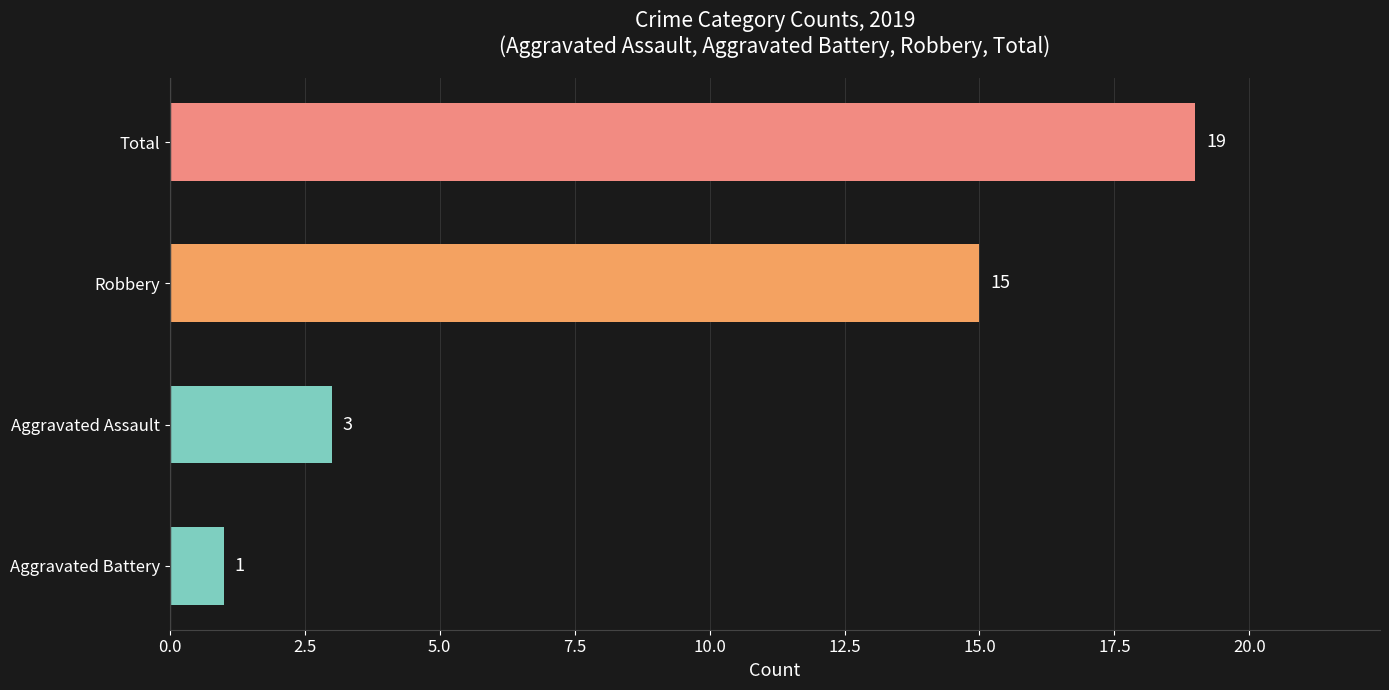

What is the maximum value shown in the chart?

19